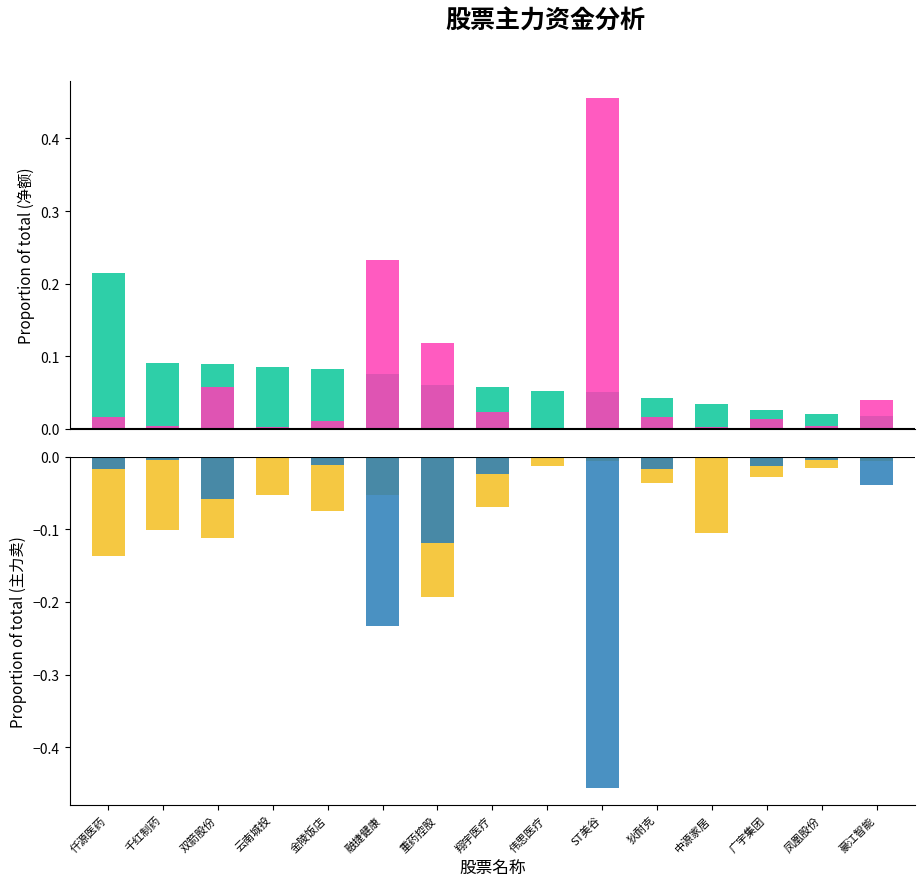

What is the smallest value displayed?

-0.5